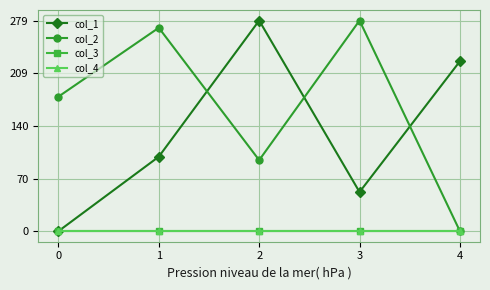

How many times do col_1 and col_2 cross each other?

3